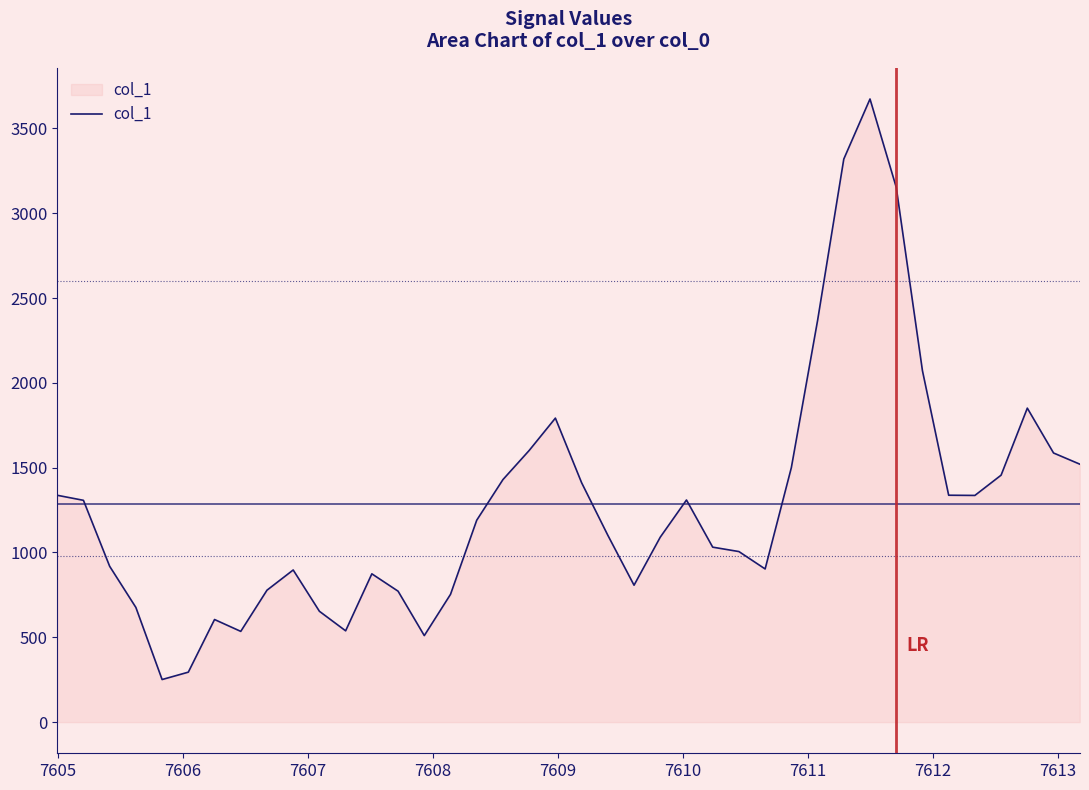

What is the greatest value displayed?

3673.5